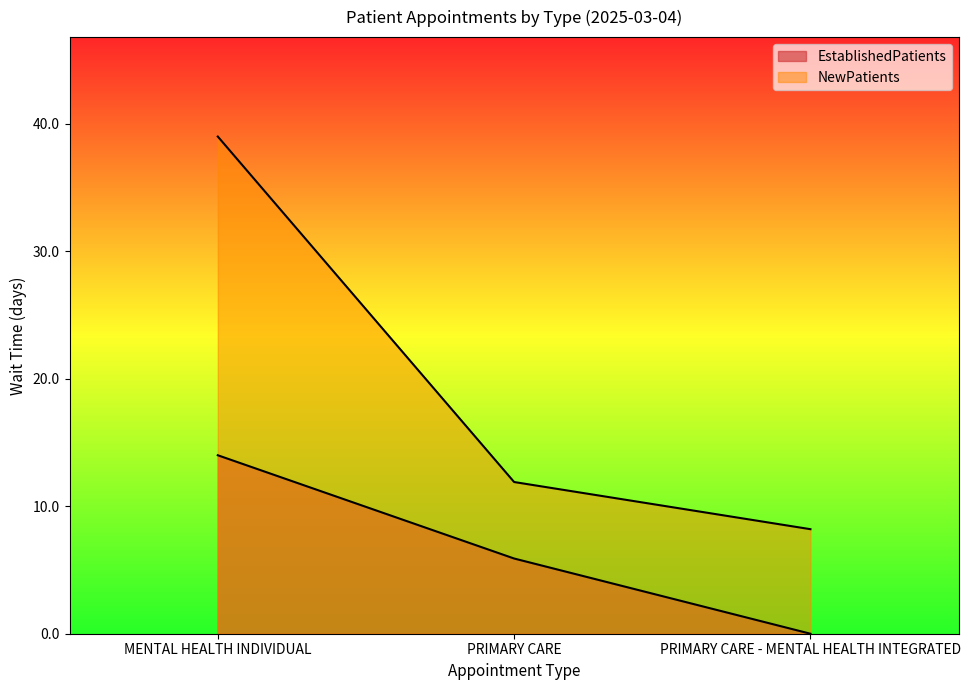

The NewPatients series shows 6.6 at PRIMARY CARE. True or false?

False